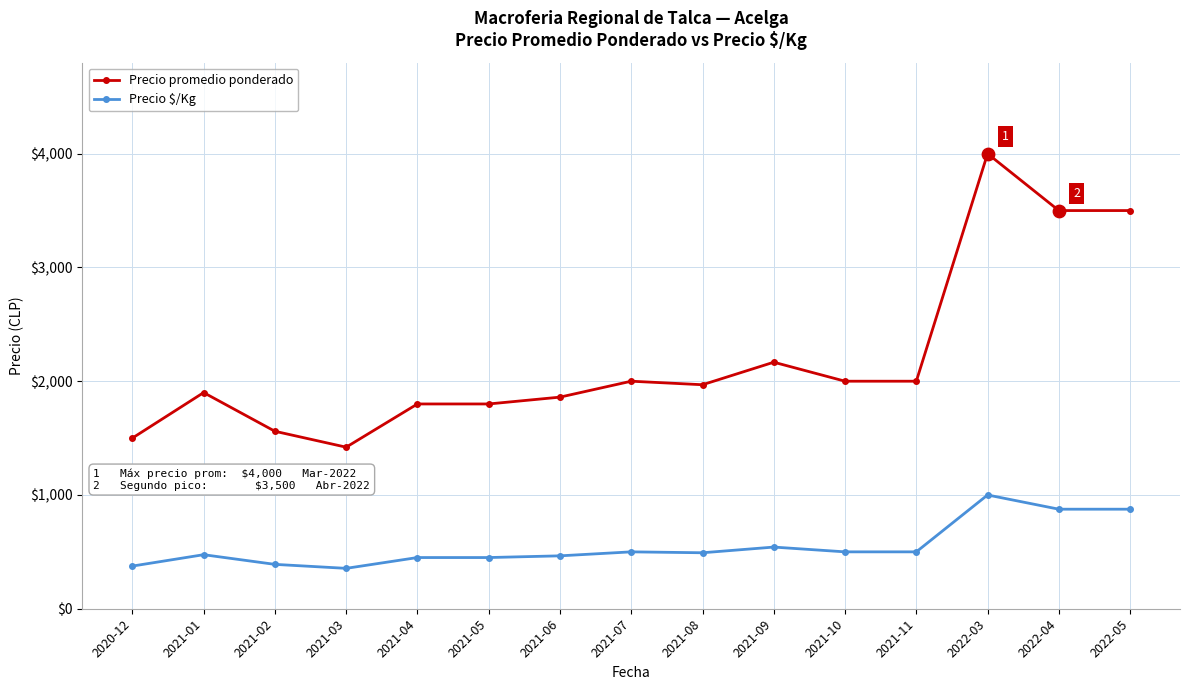

Which series has the largest total across all categories?

Precio promedio ponderado